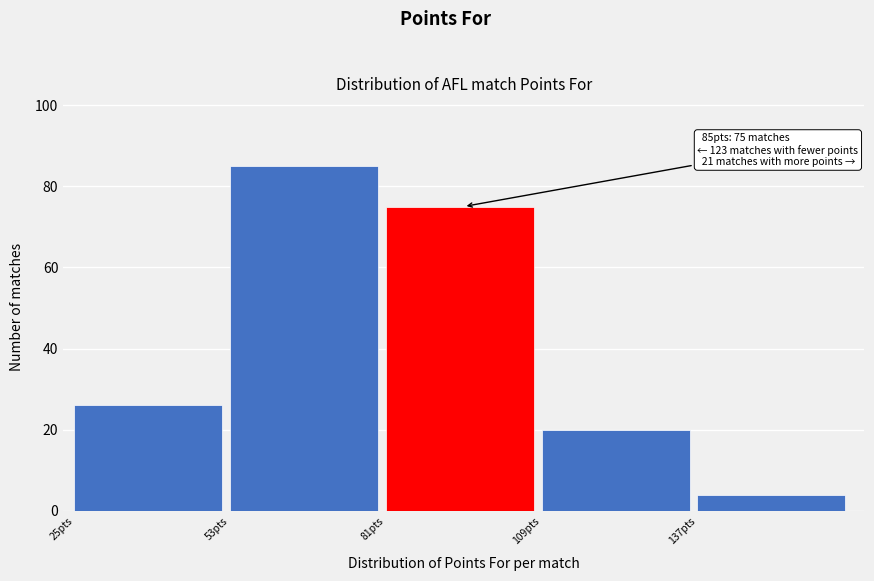

Which range on the x-axis has the tallest bar?

53 to 81